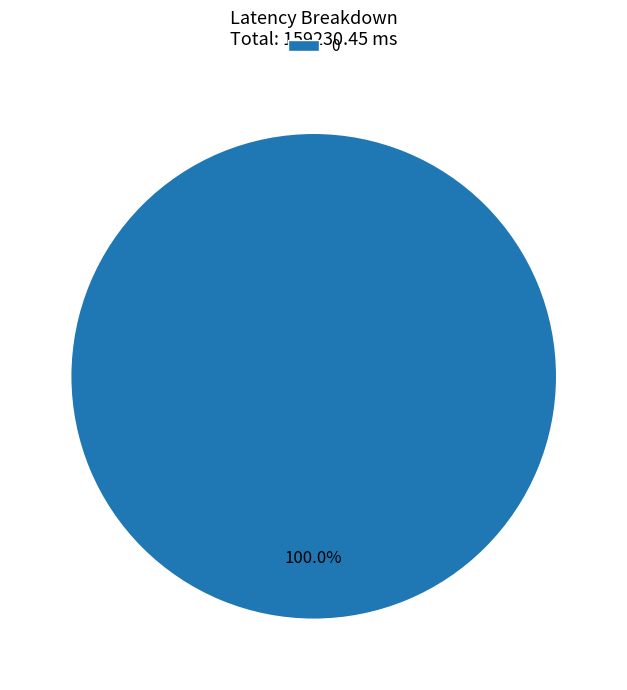

Is 0 the majority of the pie?

Yes